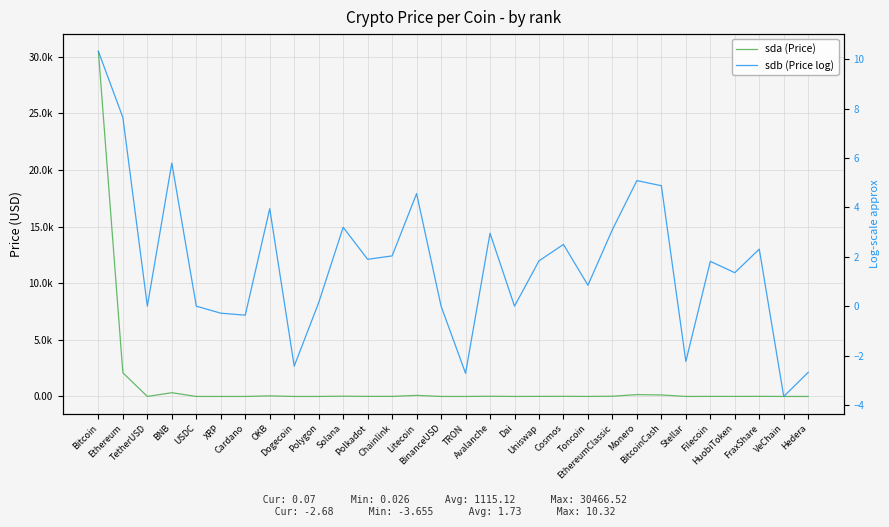

What is the label of the 24th point from the left?

BitcoinCash